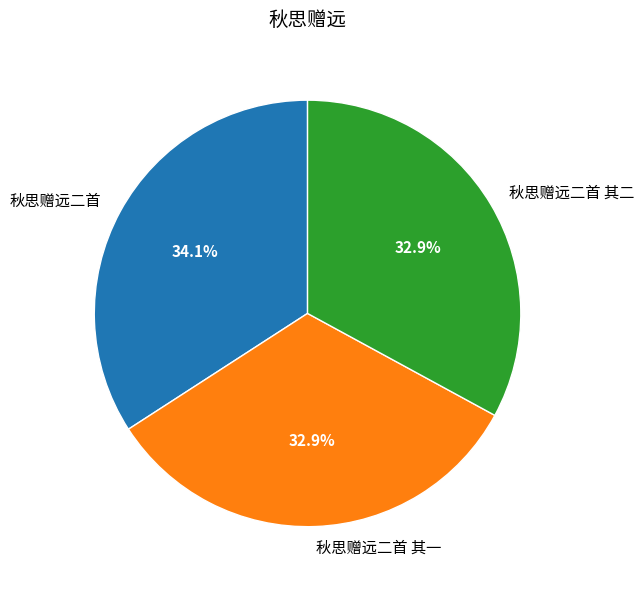

To the nearest percent, what is the combined percentage of 秋思赠远二首 and 秋思赠远二首 其一?

67%